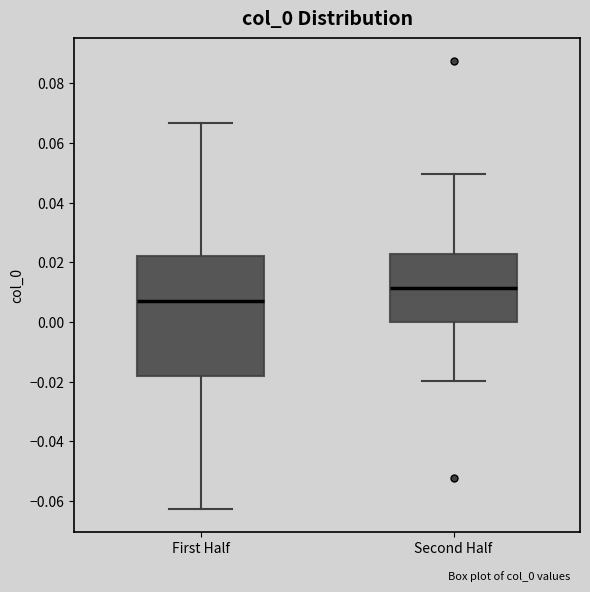

Which box has the highest median line?

Second Half